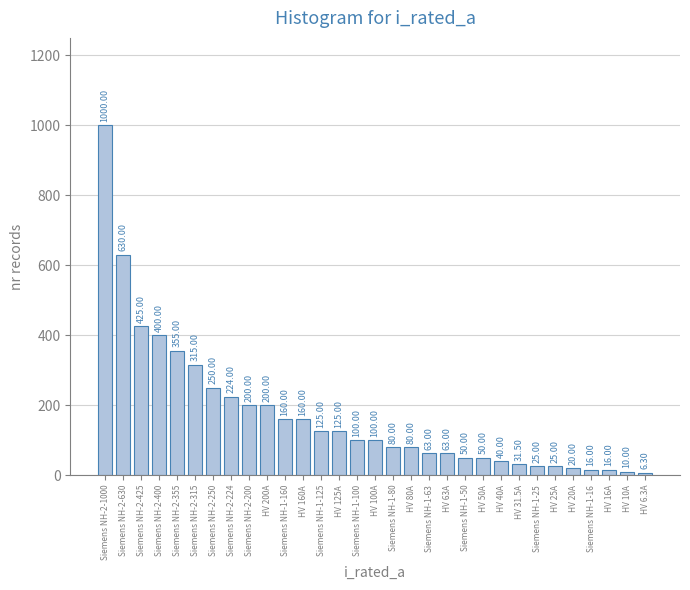

What is the sum of the values at HV 25A and Siemens NH-2-200?

225.0